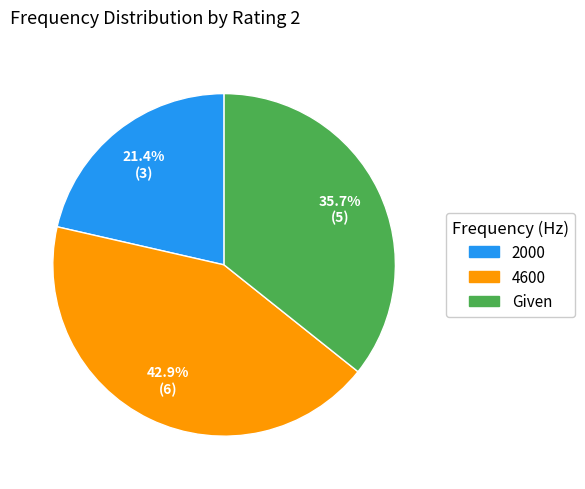

How many segments does this pie chart have?

3